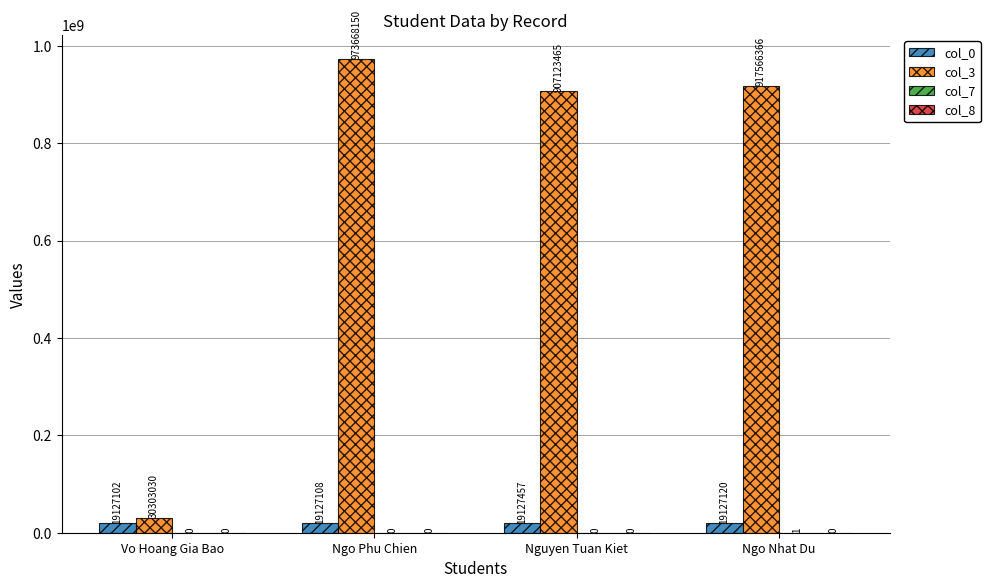

What is the spread (max minus min) of values at Ngo Nhat Du?

917566365